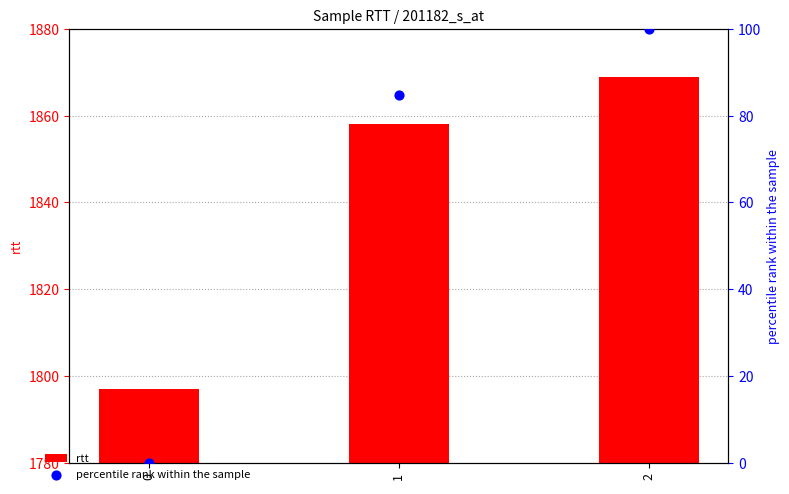

Which series contains the highest Y value?

rtt